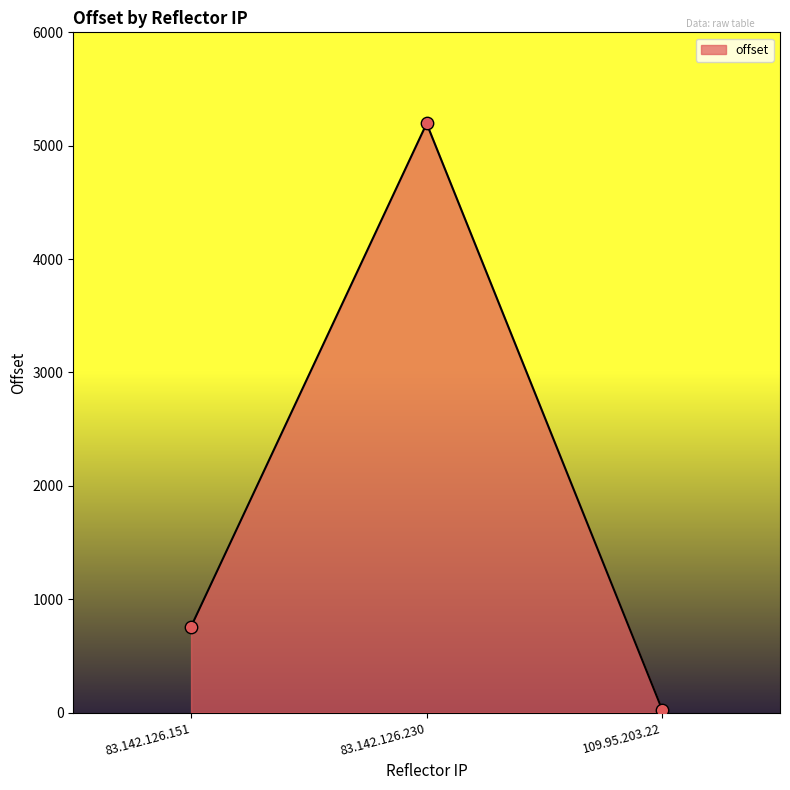

What is the change in value from 83.142.126.151 to 83.142.126.230?

+4438